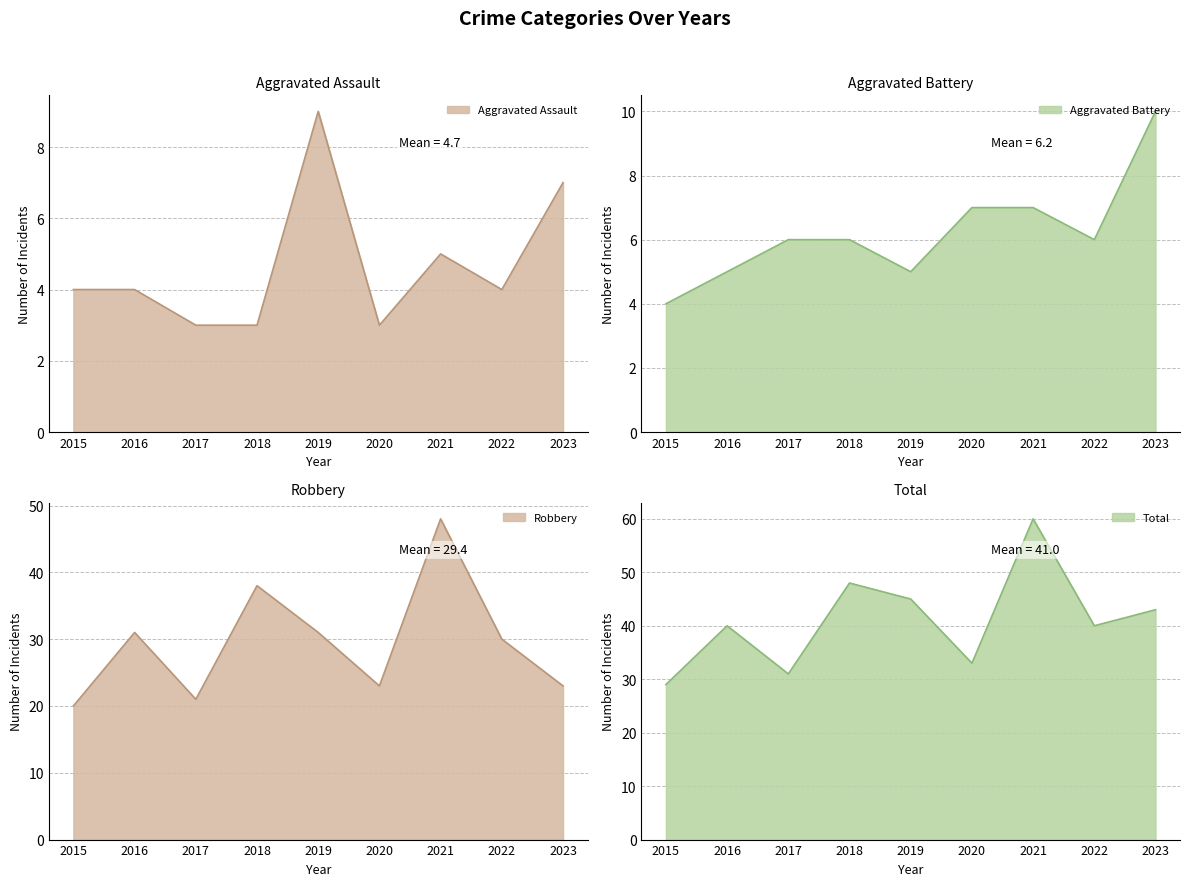

How many interior local valleys does the Total series have?

3